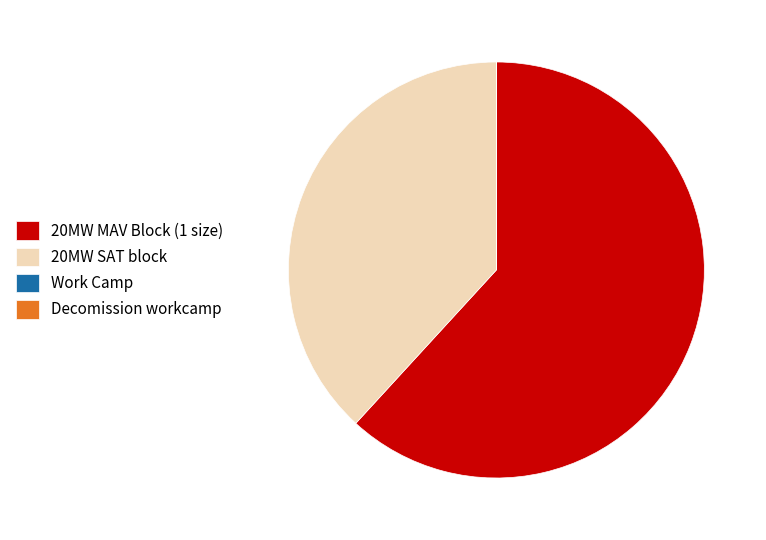

What is the largest slice in the pie chart?

20MW MAV Block (1 size)